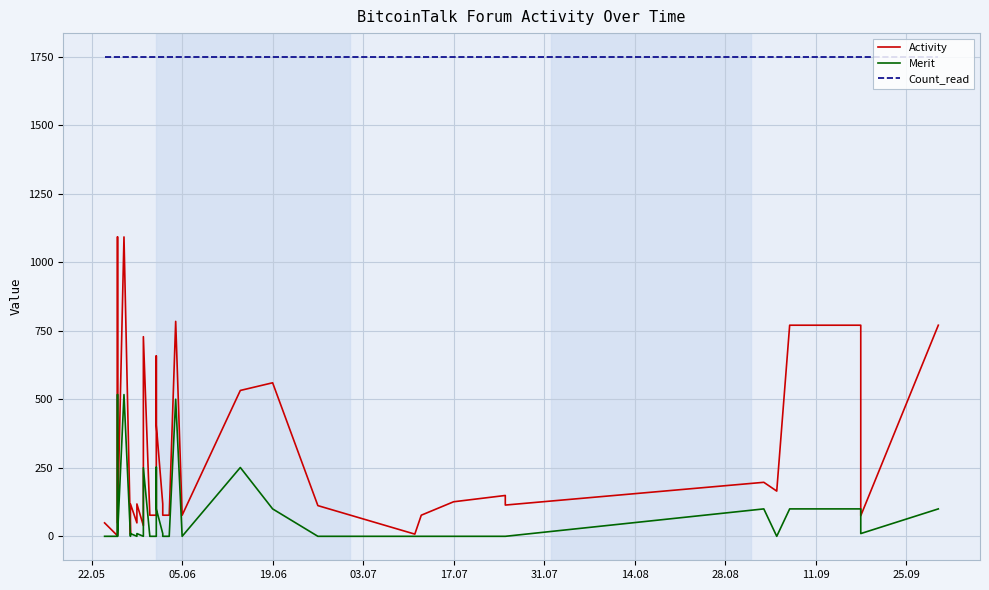

The Activity series shows 234 at 31. True or false?

False